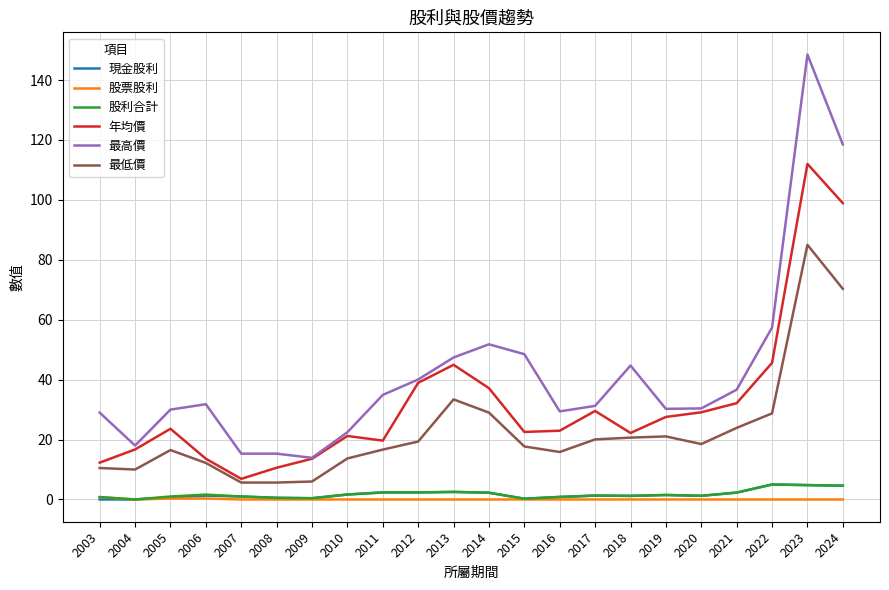

What is the total value across all series at 2011?

75.9